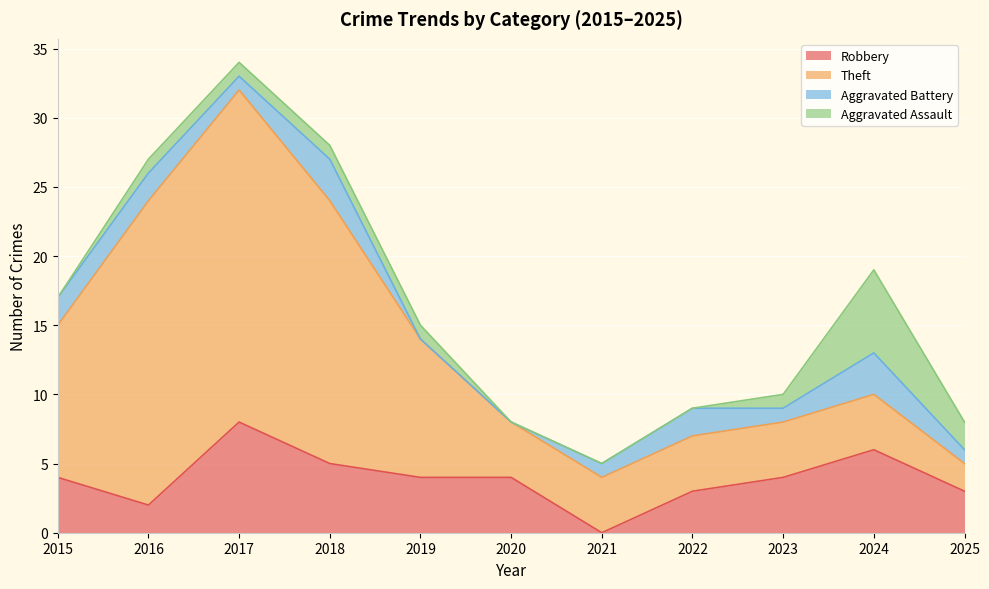

How many intersections are there between Aggravated Battery and Robbery?

2